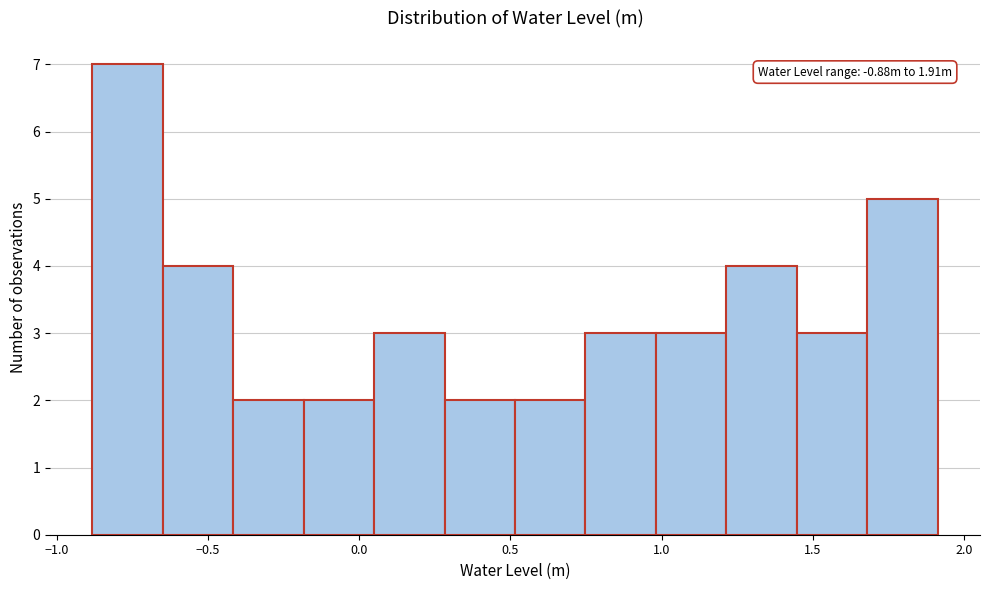

Which range on the x-axis has the tallest bar?

-0.90 to -0.65